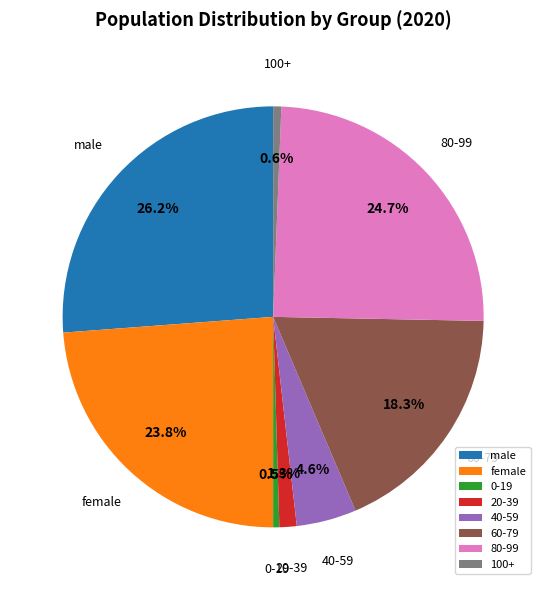

Does any single category account for the majority?

No